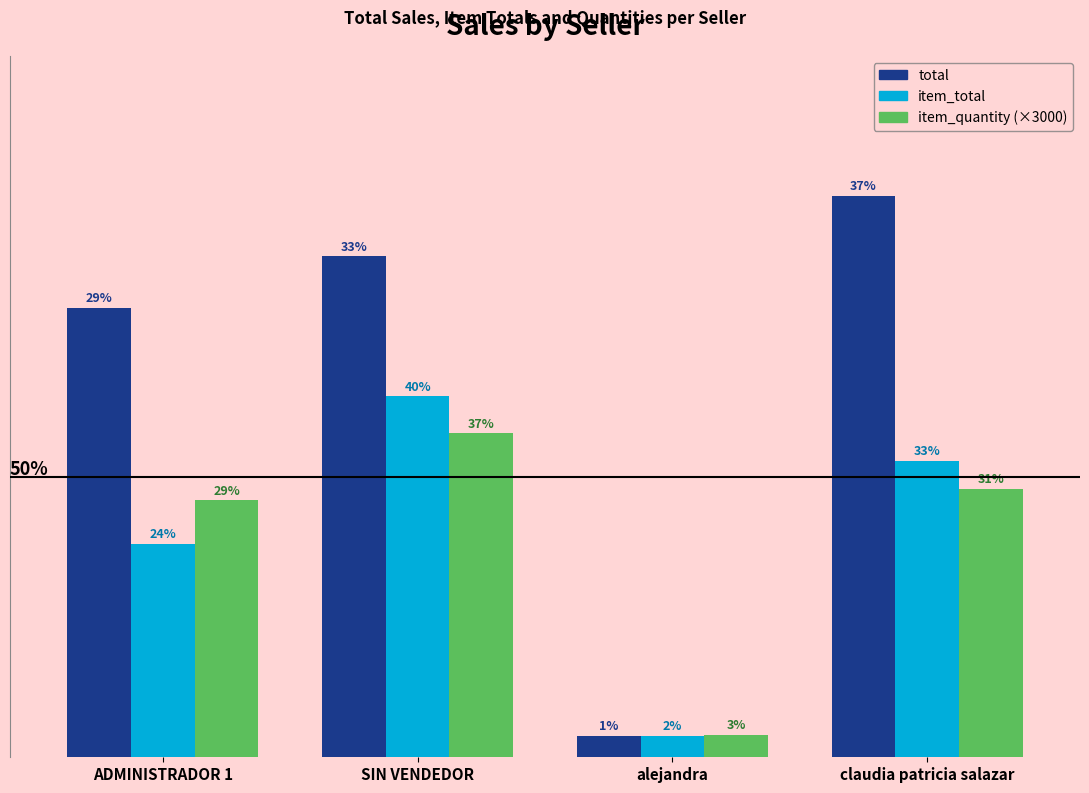

What is the total value across all series at SIN VENDEDOR?

318399